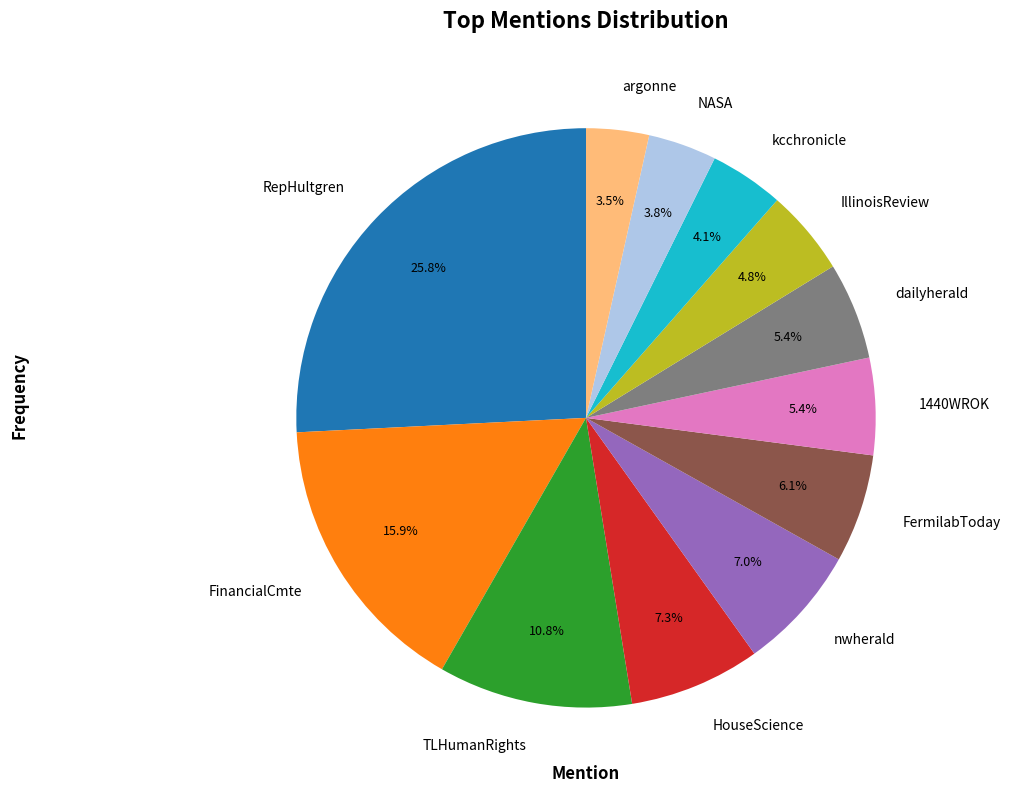

To the nearest percent, what is the difference between the largest and smallest slice percentages?

22%